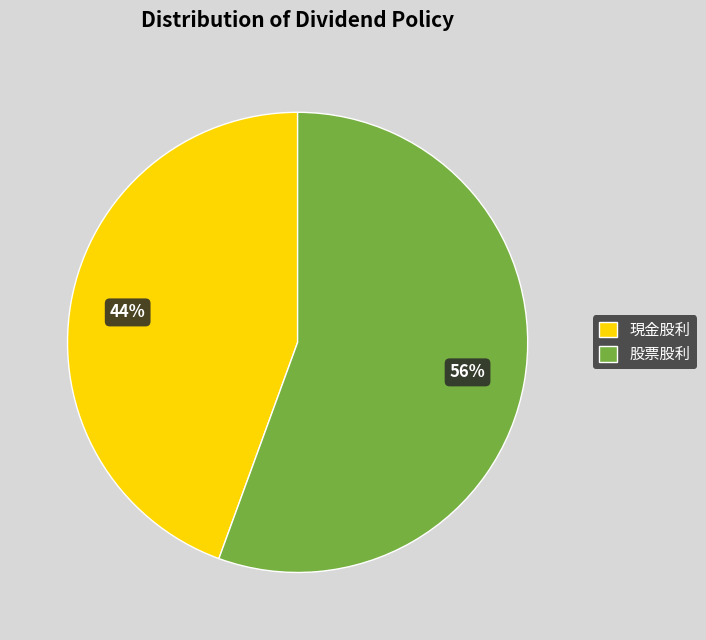

True or false: 現金股利 accounts for 50% of the total.

False